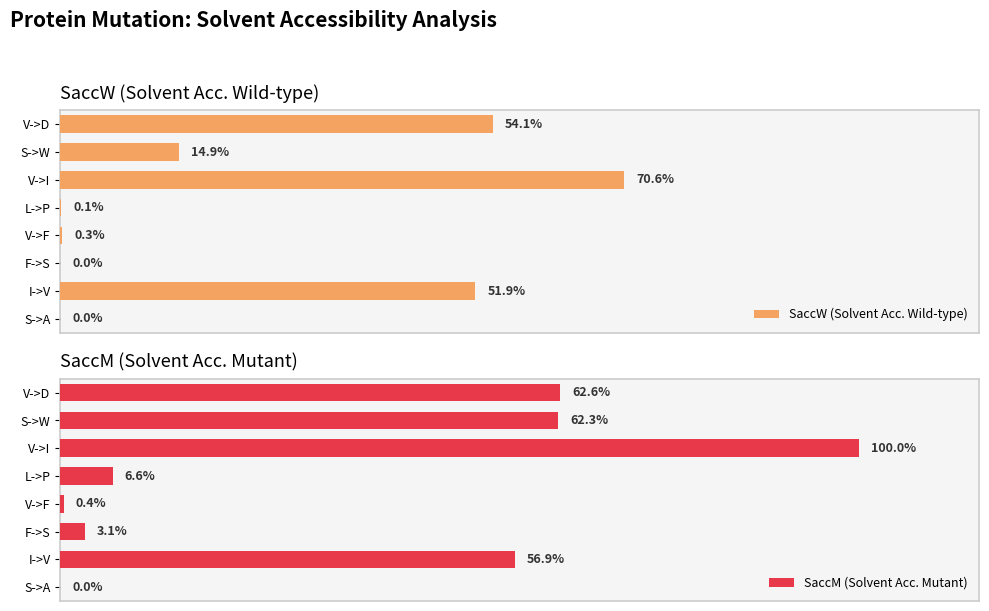

Where is SaccW (Solvent Acc. Wild-type) nearest to the value 35?

I->V